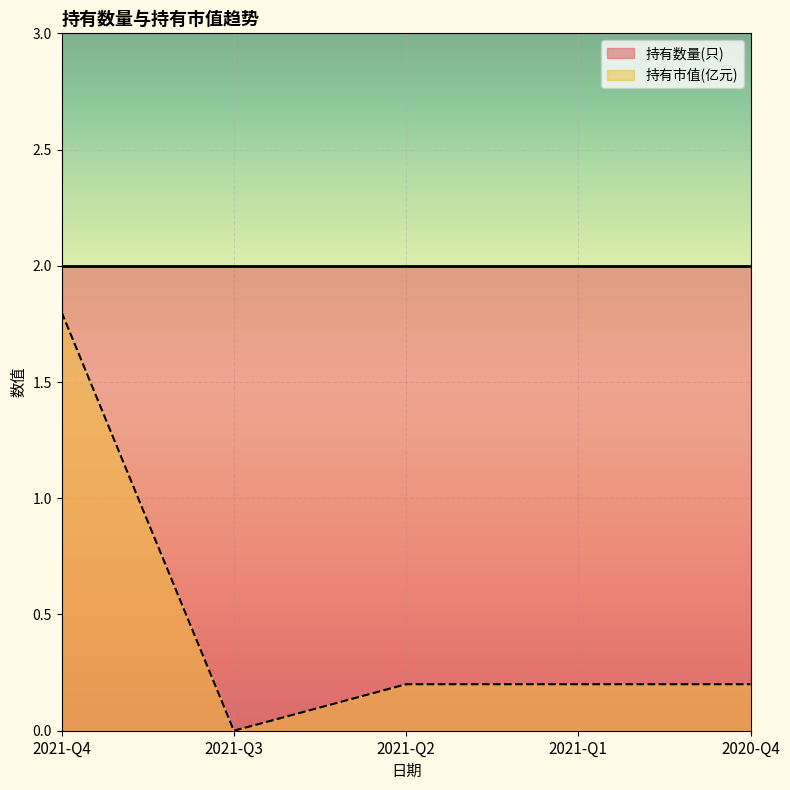

Where is the data nearest to the value 0?

2021-Q3